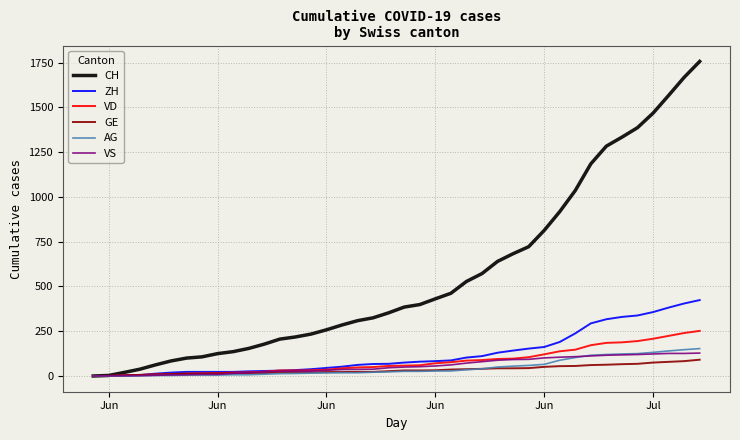

How many values in the GE series are below 31?

20